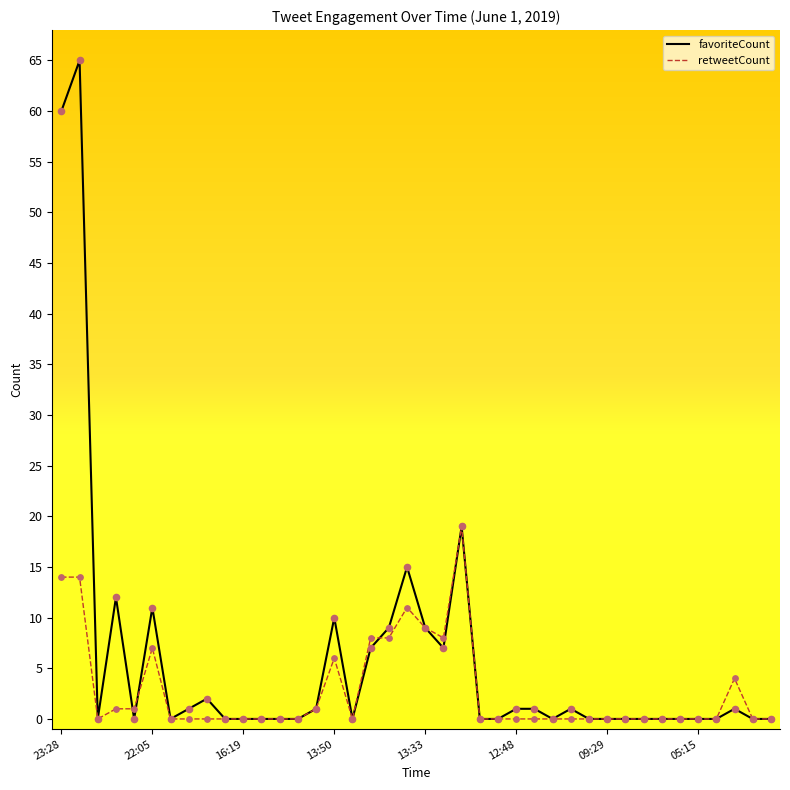

What are all the series names shown in the legend?

favoriteCount, retweetCount